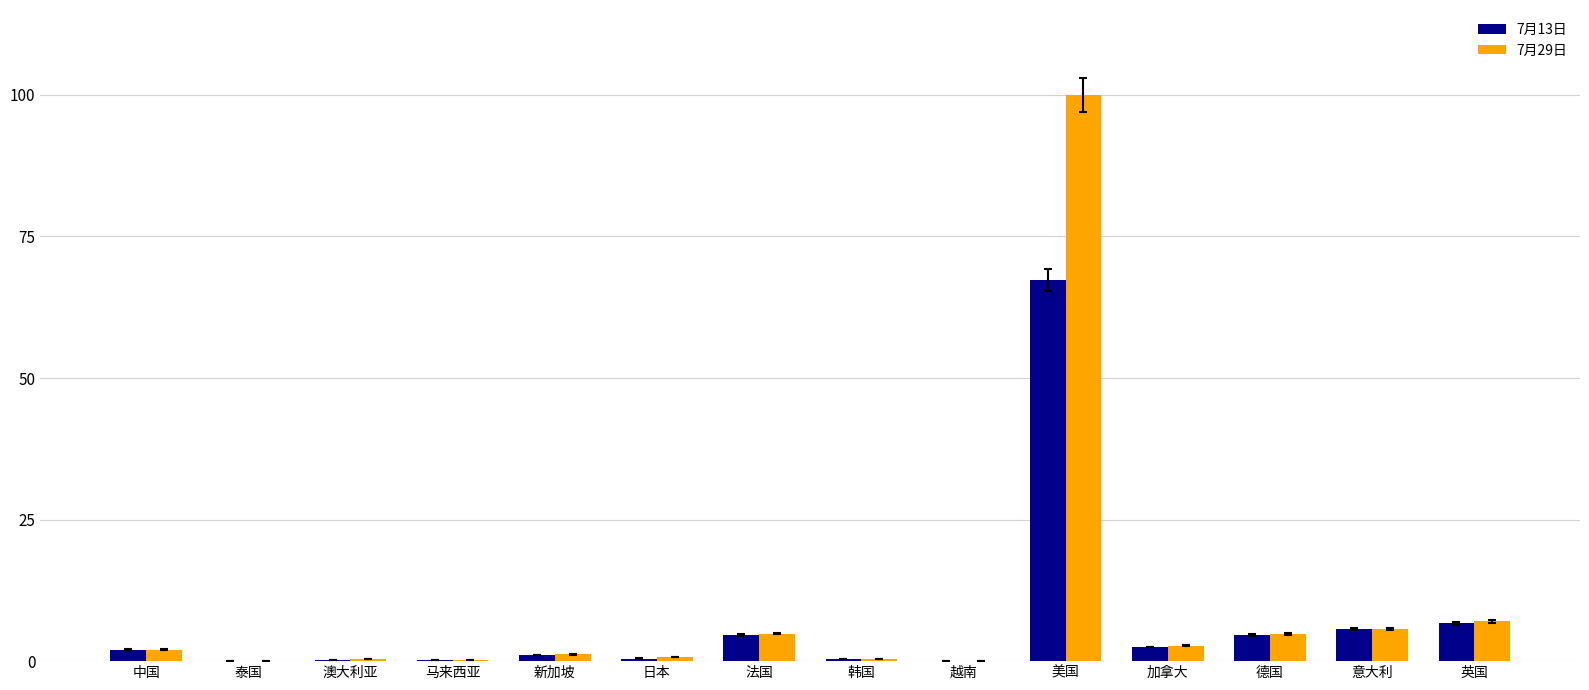

What is the highest value of the 7月29日 series?

100.0